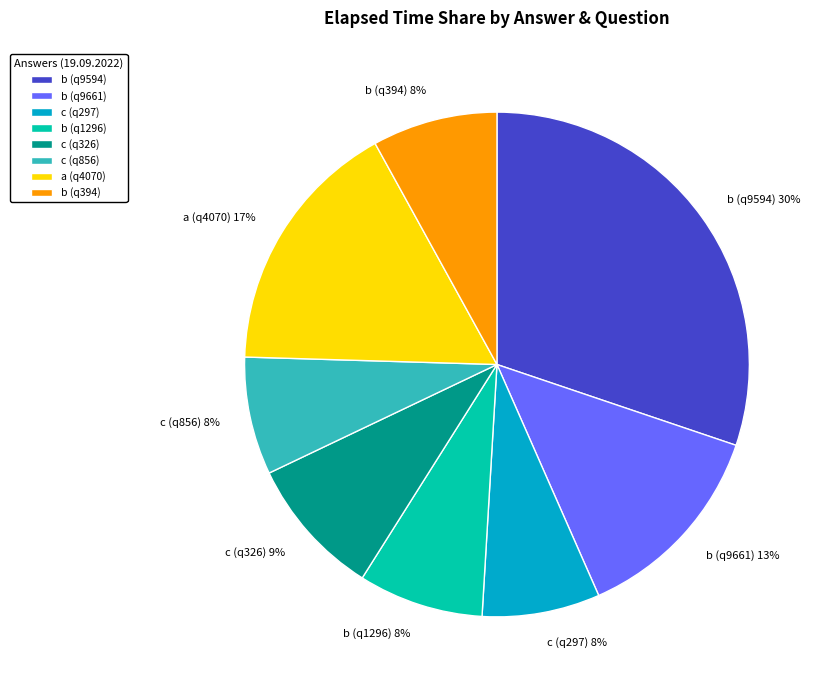

Between a (q4070) and b (q1296), which is larger?

a (q4070)